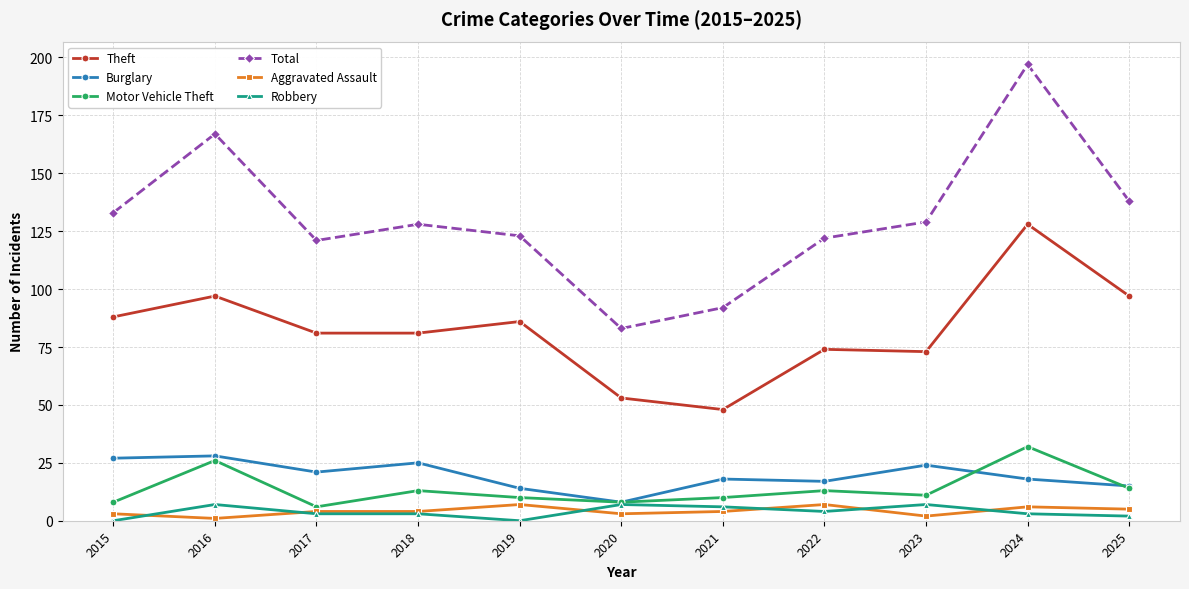

True or false: Theft has a value of 59 at 2024.

False